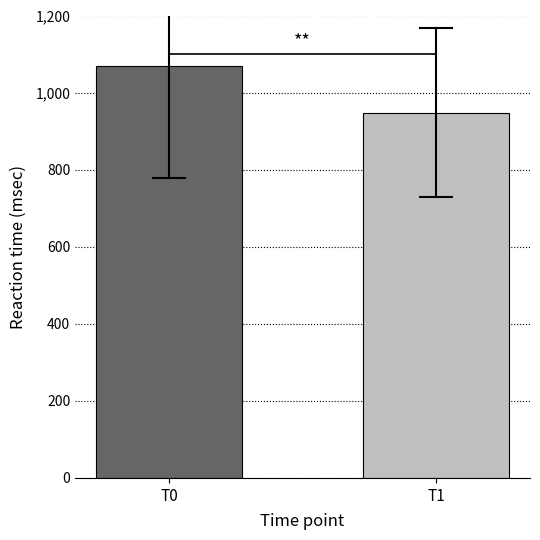

Rank the categories by value from lowest to highest.

T1, T0